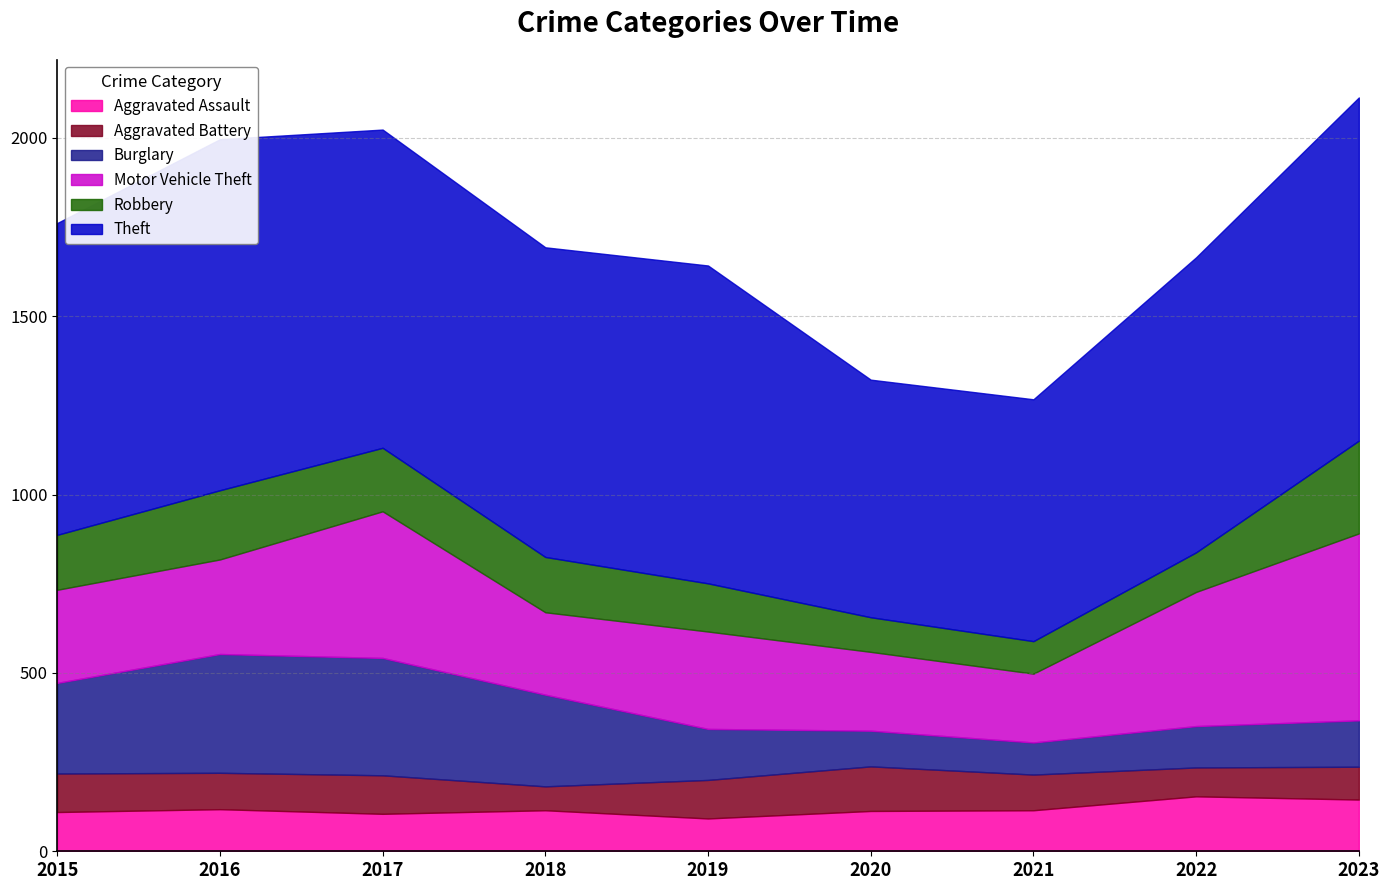

Is the value of Aggravated Assault at 2022 greater than the value of Burglary at 2020?

Yes